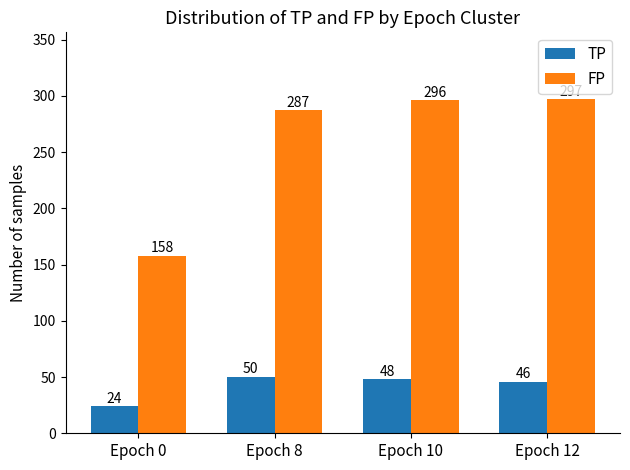

Between Epoch 10 and Epoch 12, which series saw the biggest shift?

TP